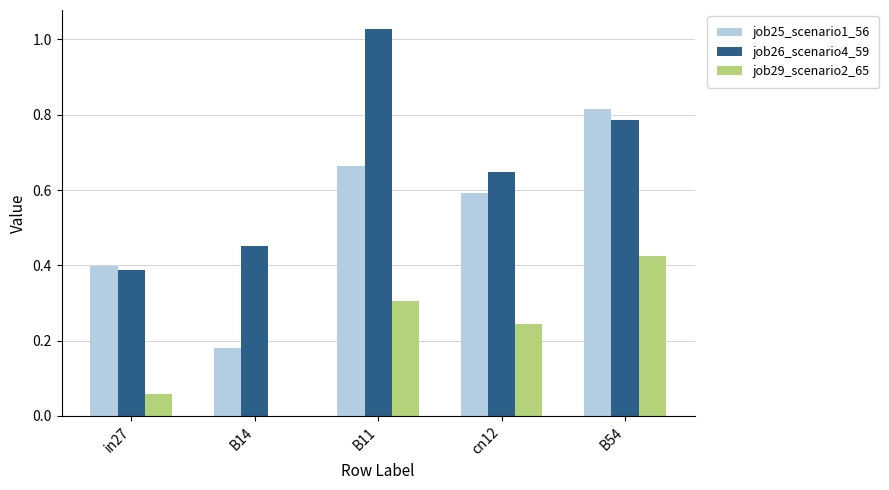

How many groups of bars are there?

5